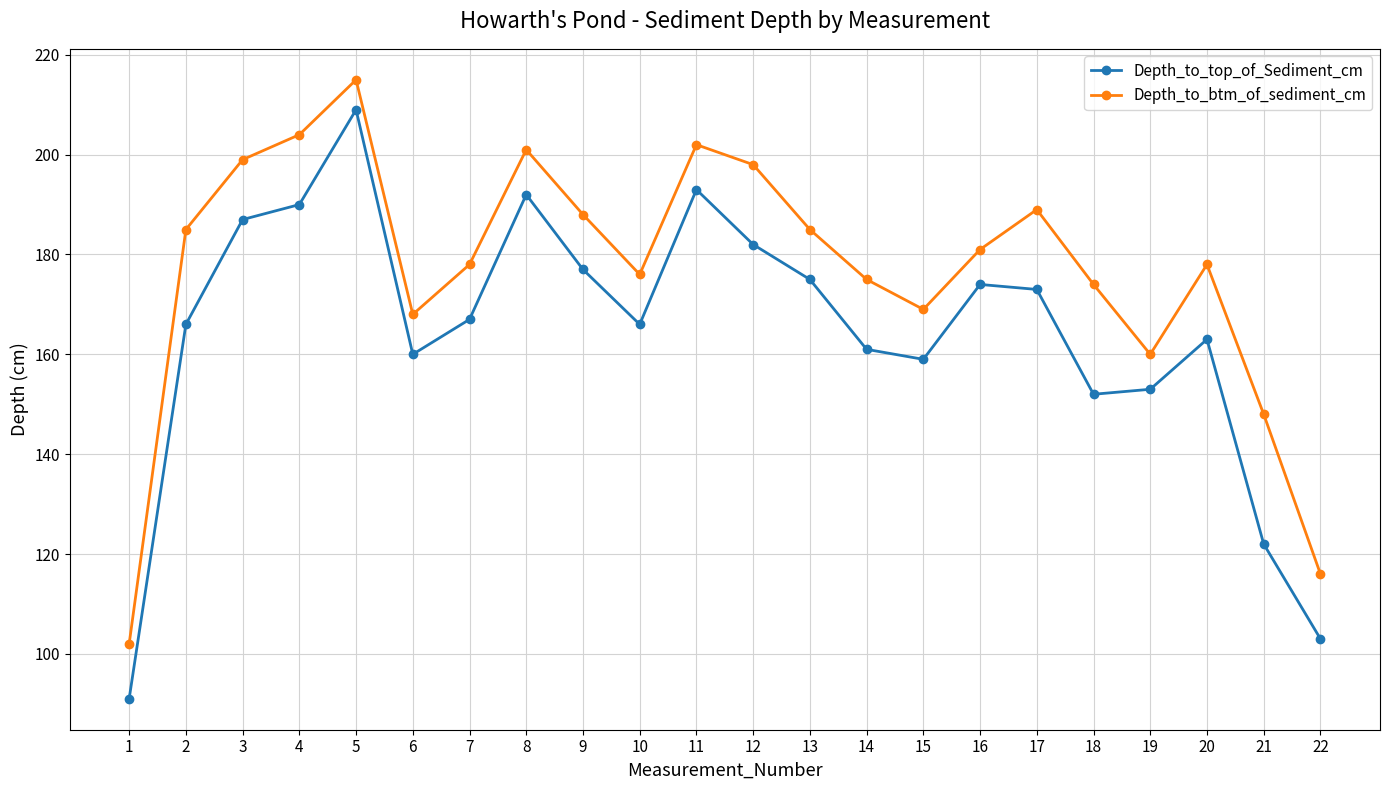

Which series has the largest total across all categories?

Depth_to_btm_of_sediment_cm